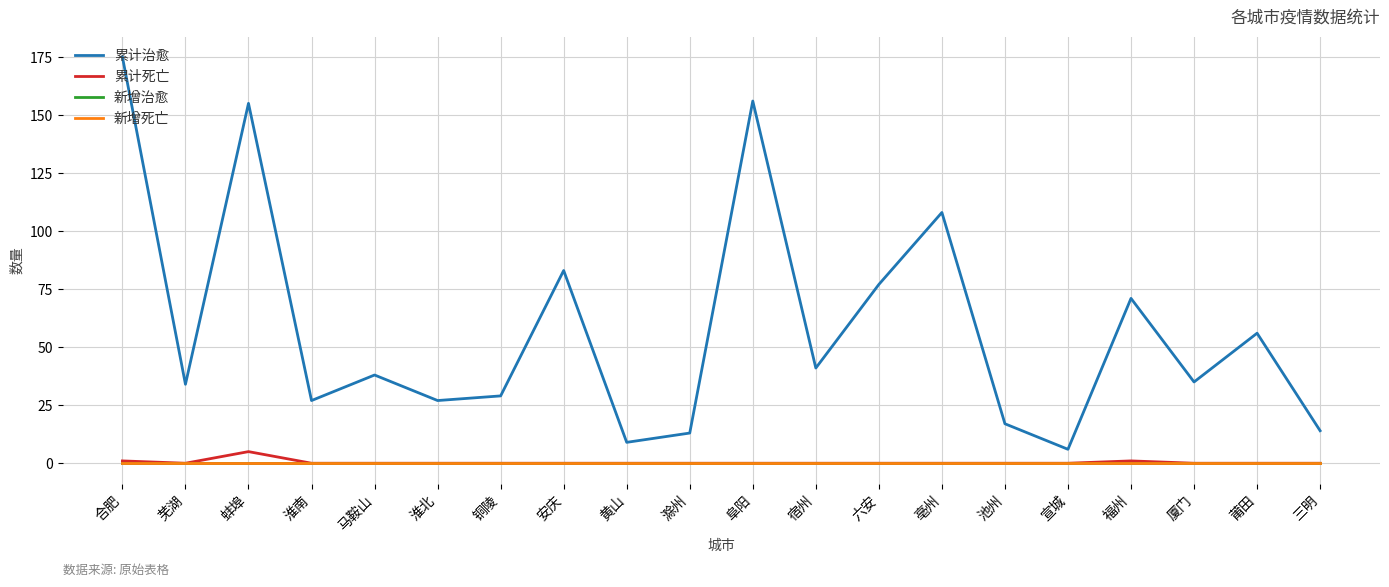

True or false: 新增死亡 and 累计死亡 intersect in this chart.

False